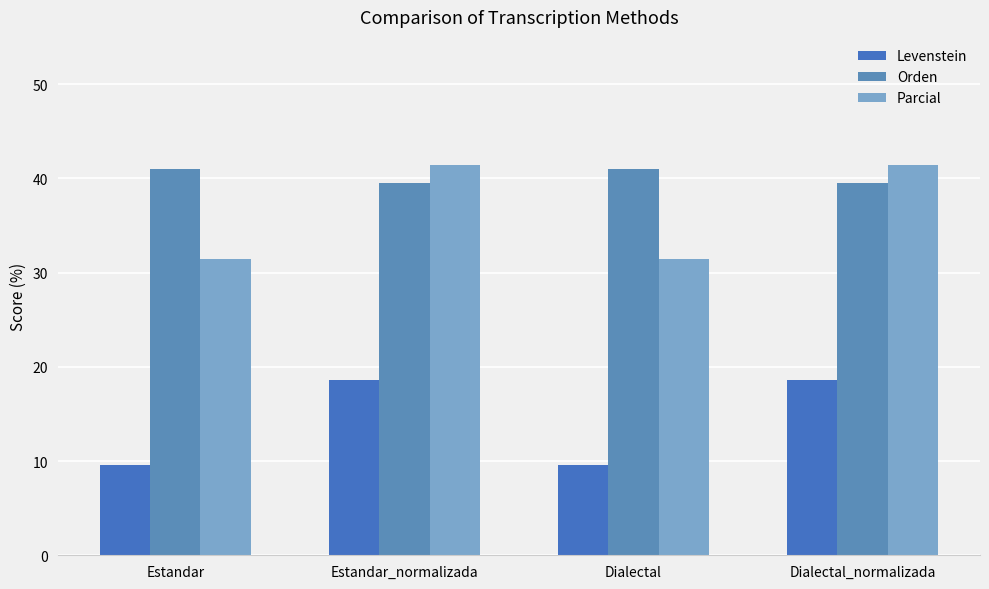

Are the bars horizontal?

No